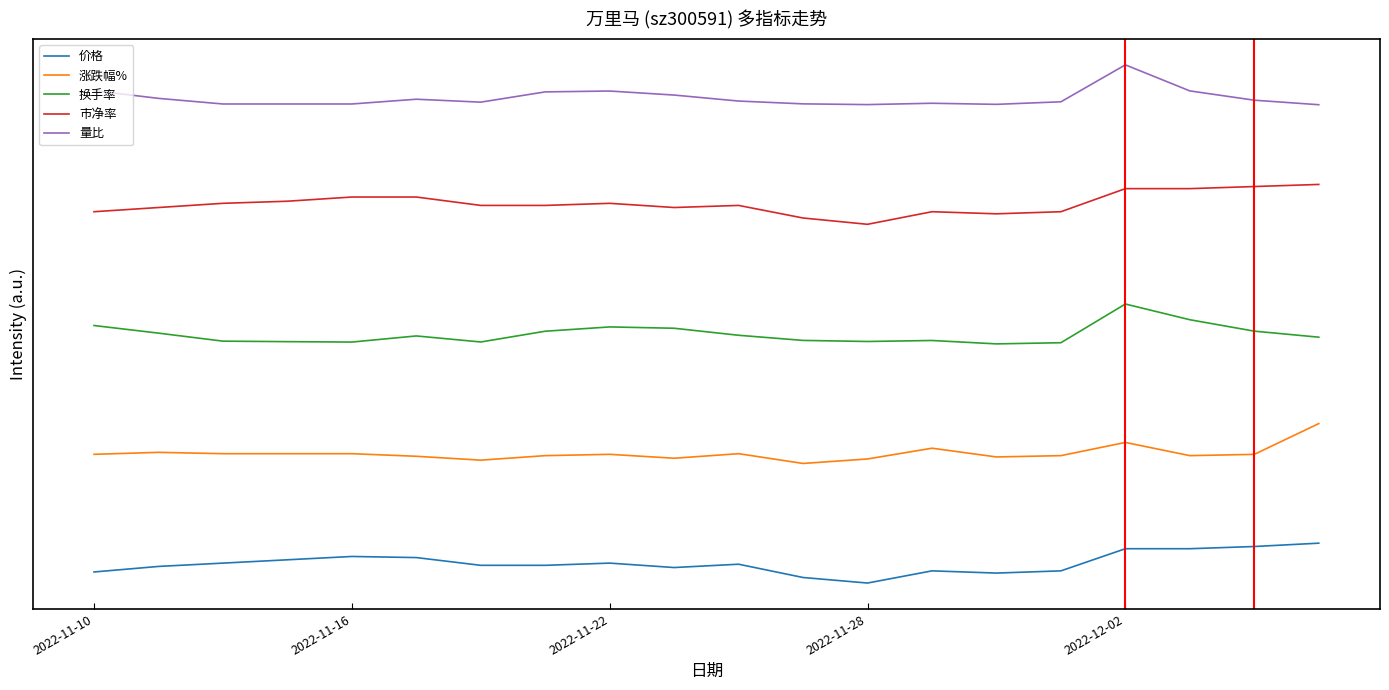

Does the chart have visible grid lines?

No